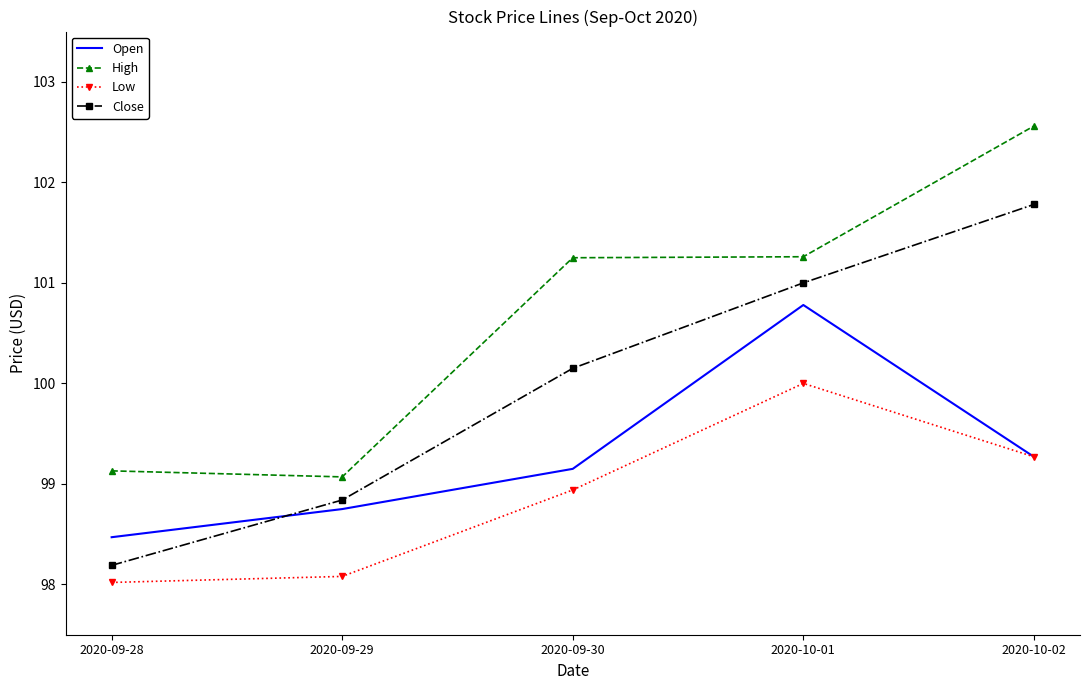

What is the difference between the highest and lowest values at 2020-09-29?

1.0